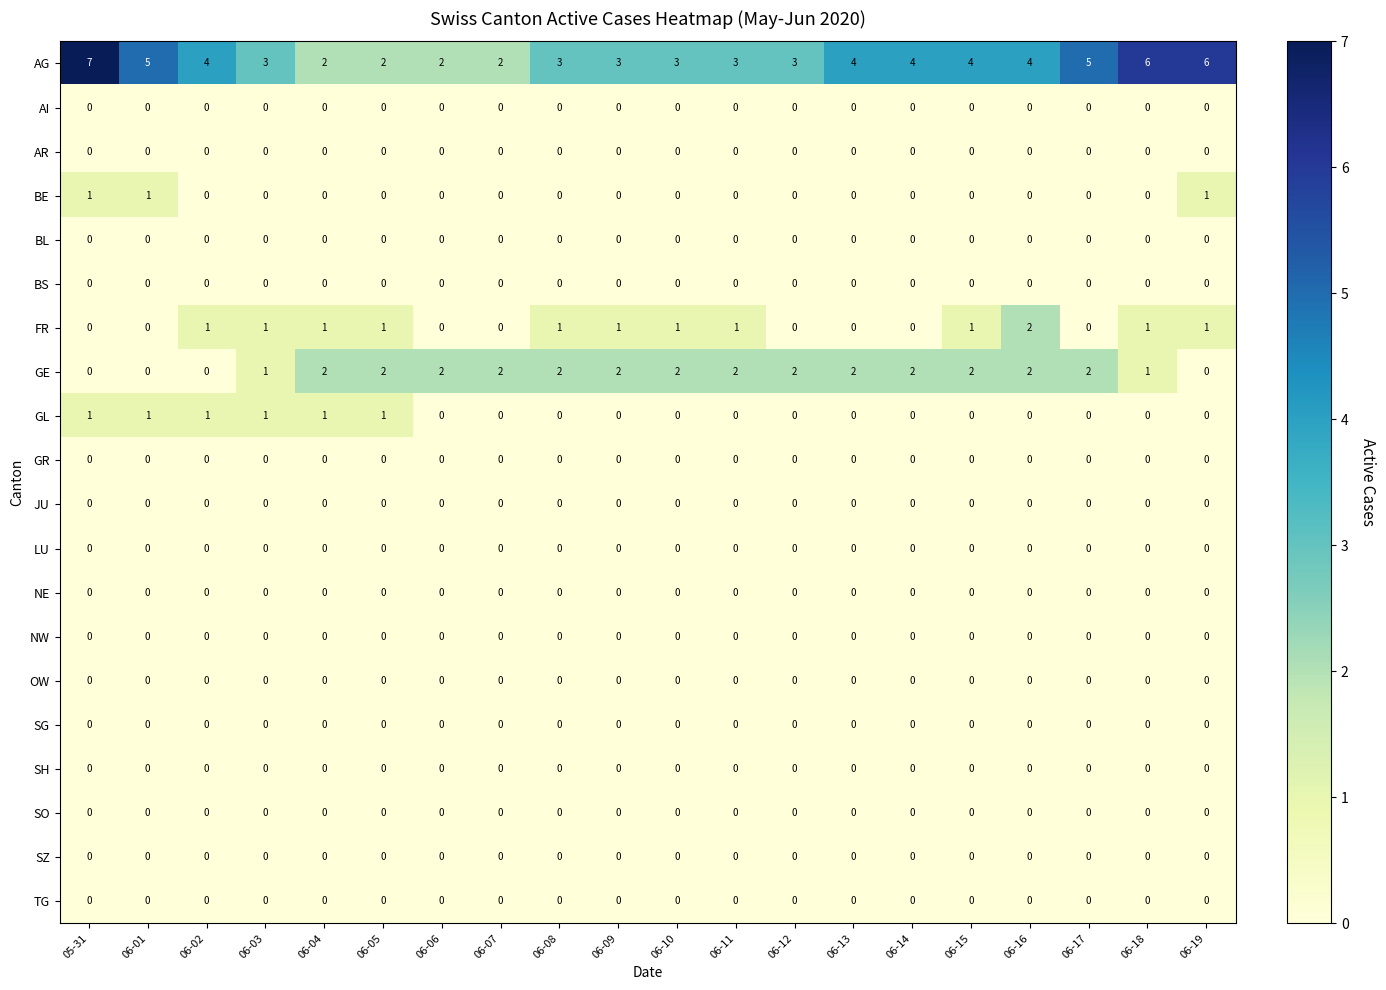

How many data points does each series have?

20